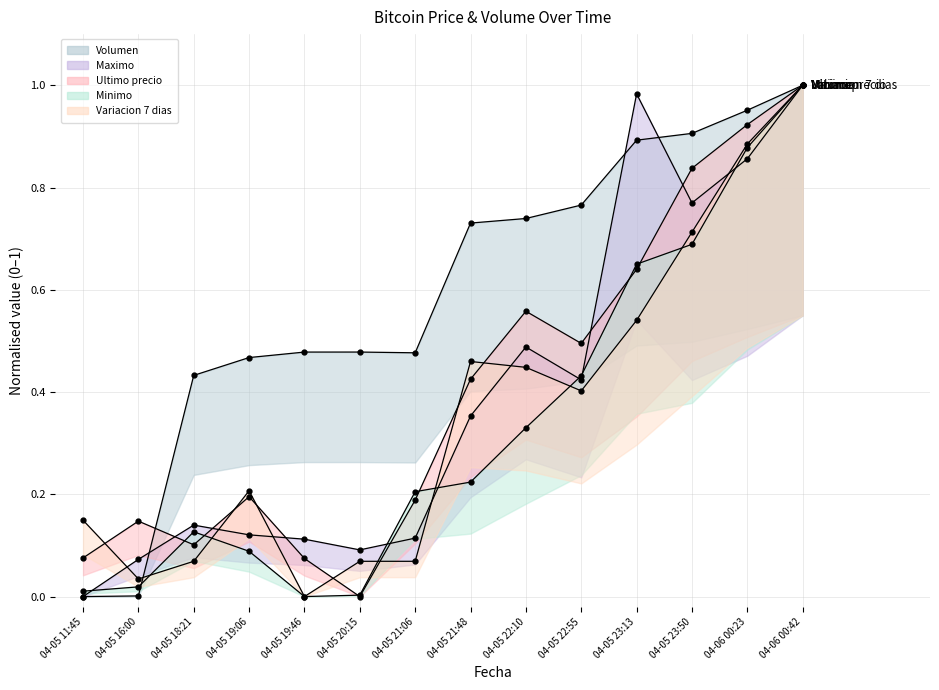

In Volumen, how many points are higher than both neighbors (excluding endpoints)?

1